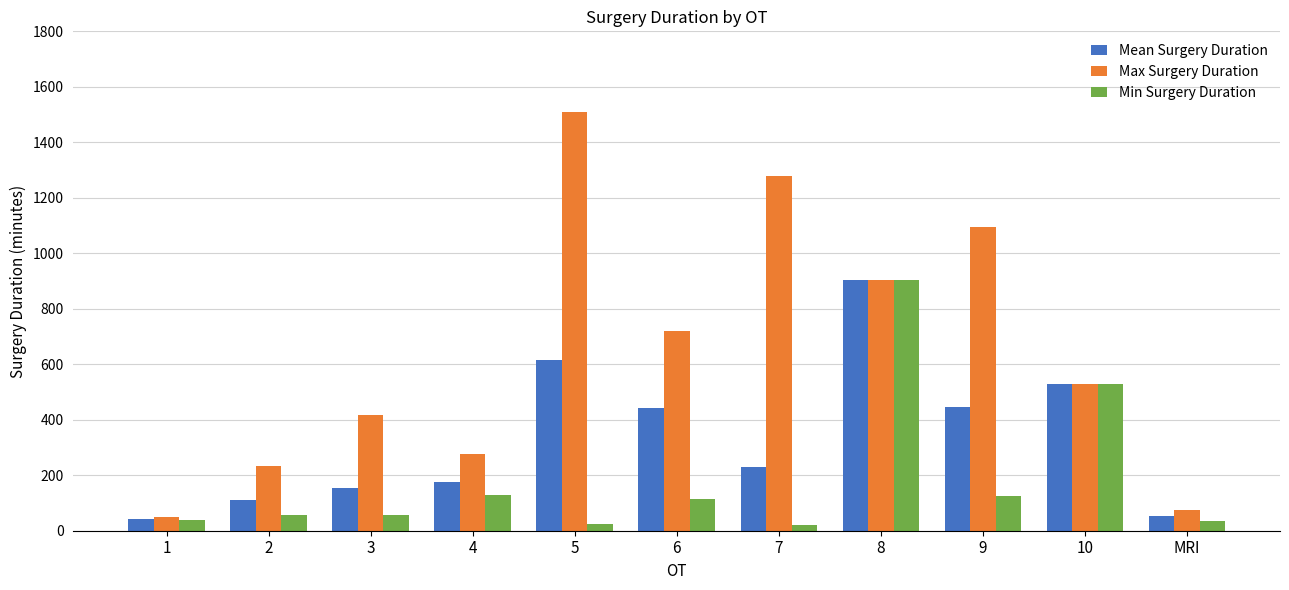

At how many categories does at least one series exceed 1259?

2